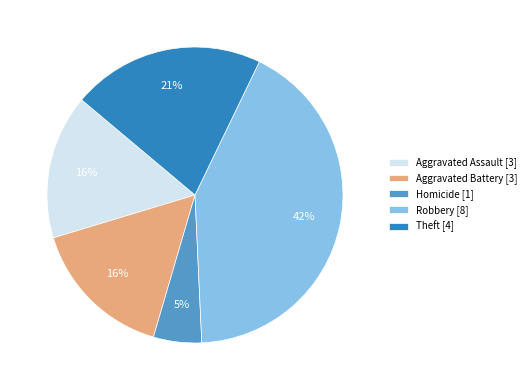

Which slice is the largest?

Robbery [8]